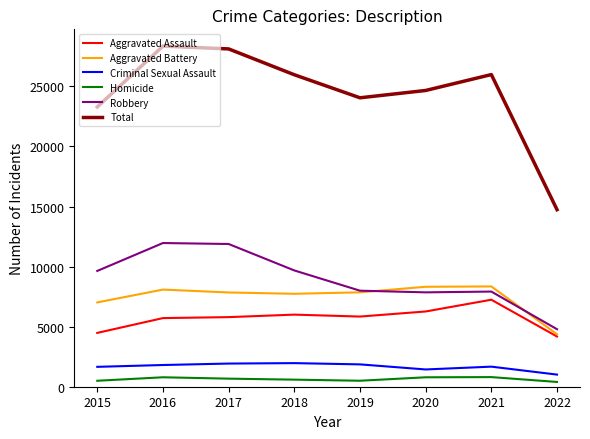

True or false: Total has a value of 5657 at 2019.

False